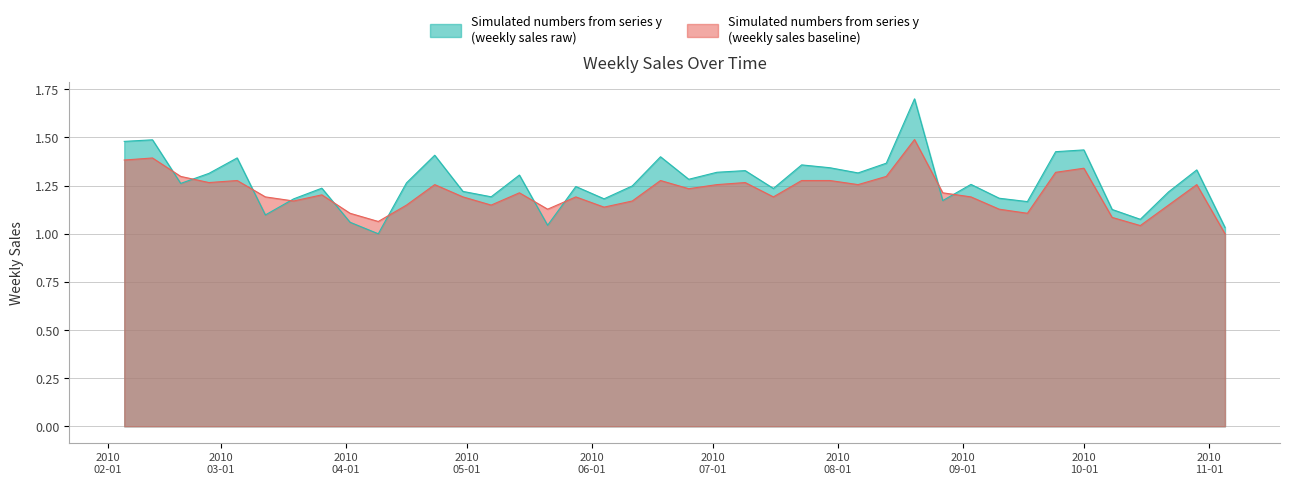

Reading right to left, what are all the values shown in this chart?

y: 1.0	1.3	1.2	1.1	1.1	1.4	1.4	1.2	1.2	1.3	1.2	1.7	1.4	1.3	1.3	1.4	1.2	1.3	1.3	1.3	1.4	1.2	1.2	1.2	1.0	1.3	1.2	1.2	1.4	1.3	1.0	1.1	1.2	1.2	1.1	1.4	1.3	1.3	1.5	1.5
y_smooth: 1.0	1.3	1.1	1.0	1.1	1.3	1.3	1.1	1.1	1.2	1.2	1.5	1.3	1.3	1.3	1.3	1.2	1.3	1.3	1.2	1.3	1.2	1.1	1.2	1.1	1.2	1.1	1.2	1.3	1.1	1.1	1.1	1.2	1.2	1.2	1.3	1.3	1.3	1.4	1.4